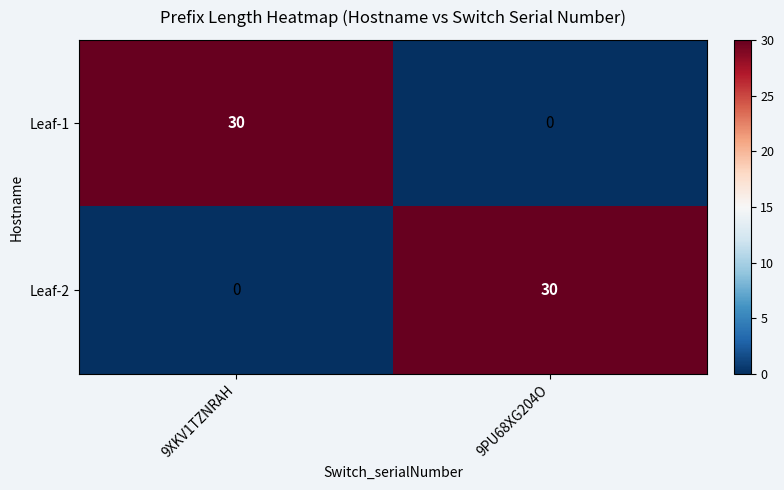

Reading right to left, transcribe all the data shown in this chart.

Leaf-1: 0	30
Leaf-2: 30	0